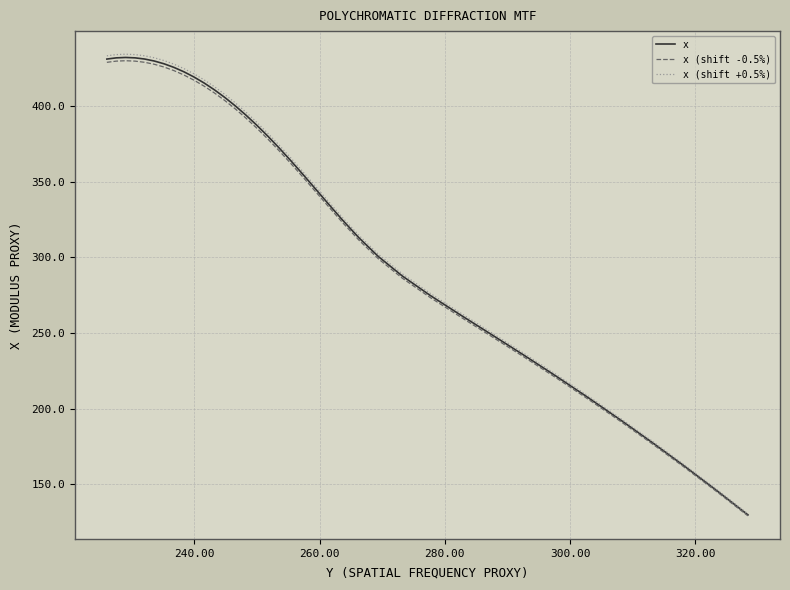

Which series has the widest spread of values?

x (shift +0.5%)